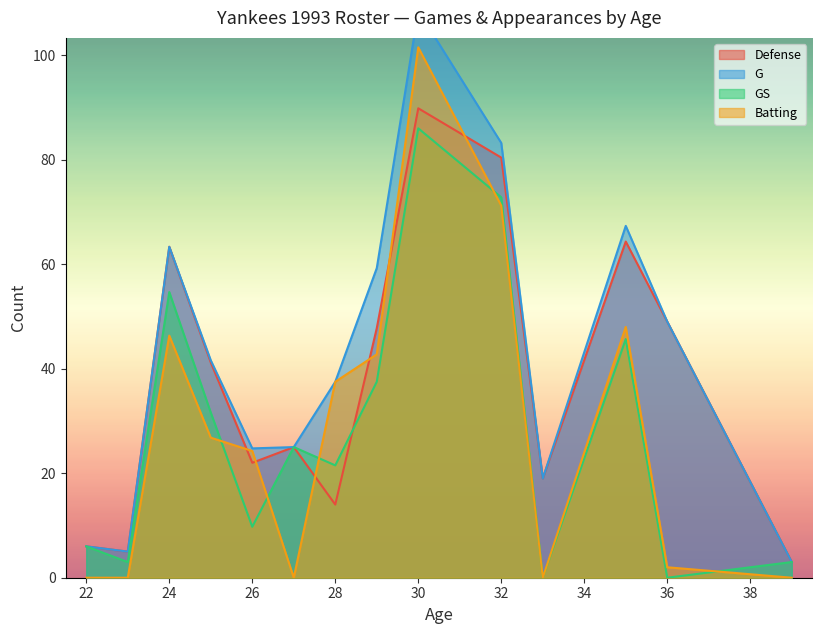

At which label does GS reach its peak?

30